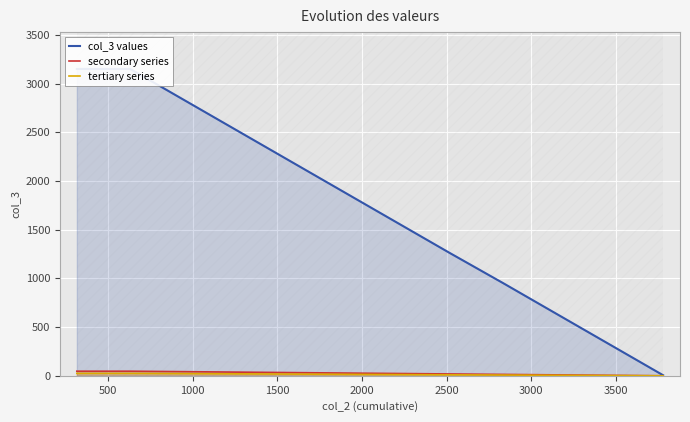

How many values in the secondary series series are below 28?

6